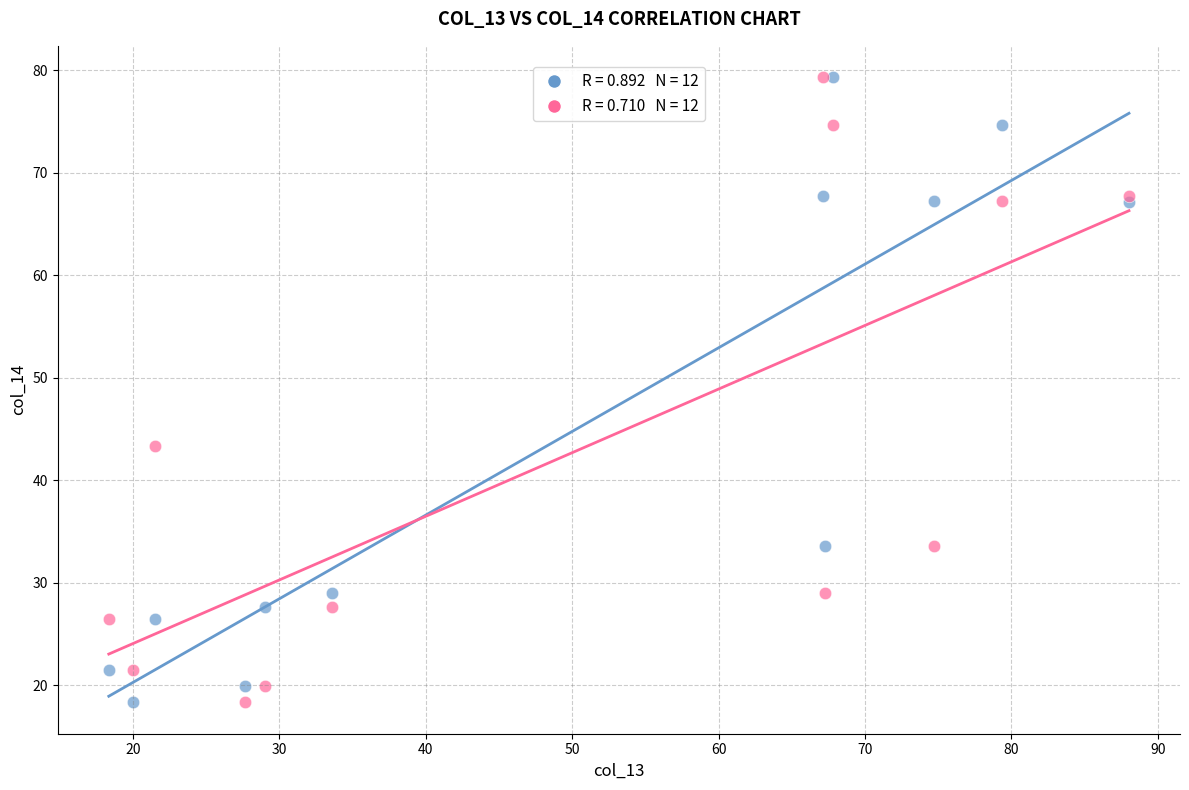

Across all series, what Y value is closest to 48?

43.4